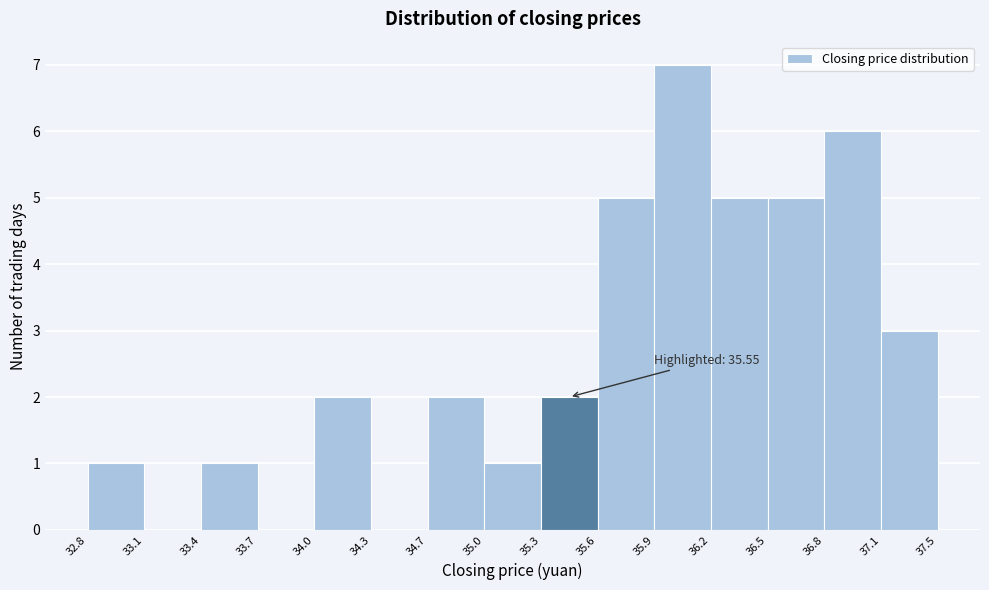

Which range on the x-axis has the tallest bar?

35.9 to 36.2